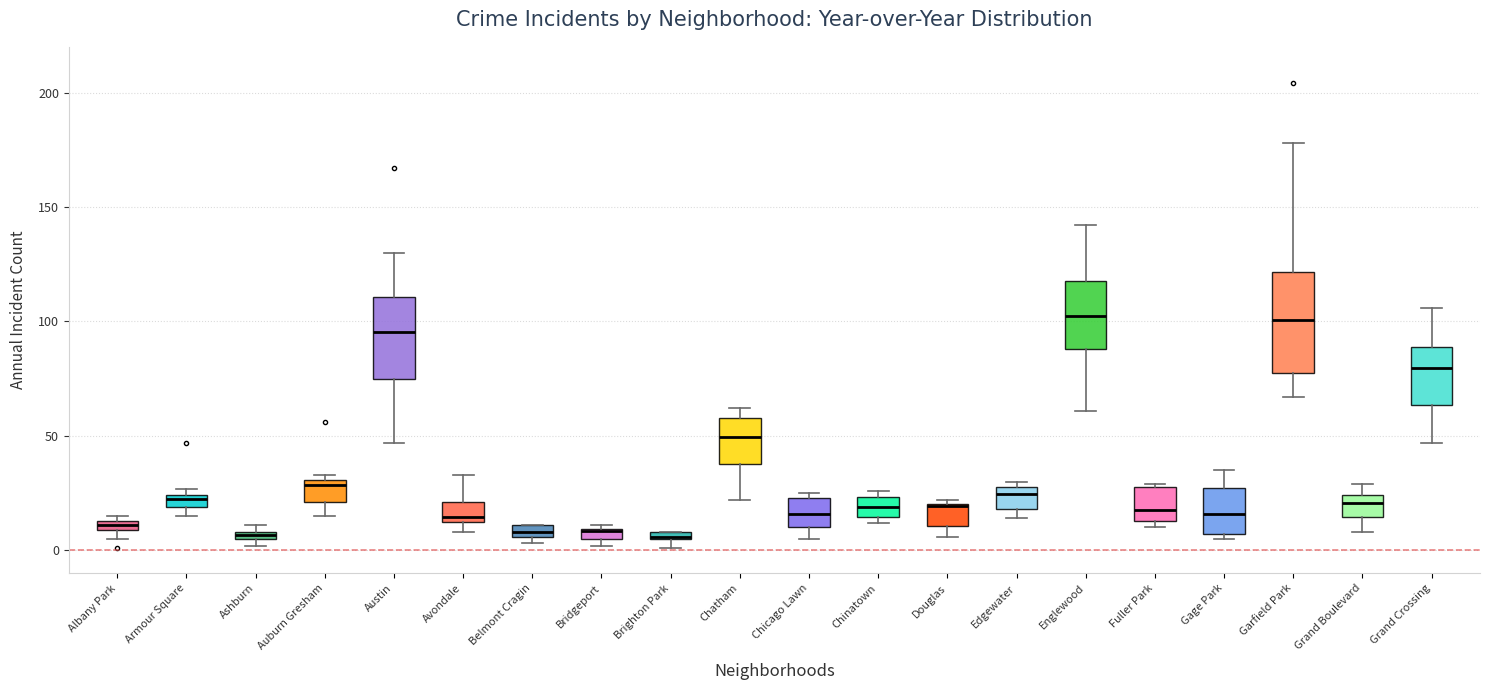

Which box is the tallest, from its lower edge to its upper edge?

Garfield Park